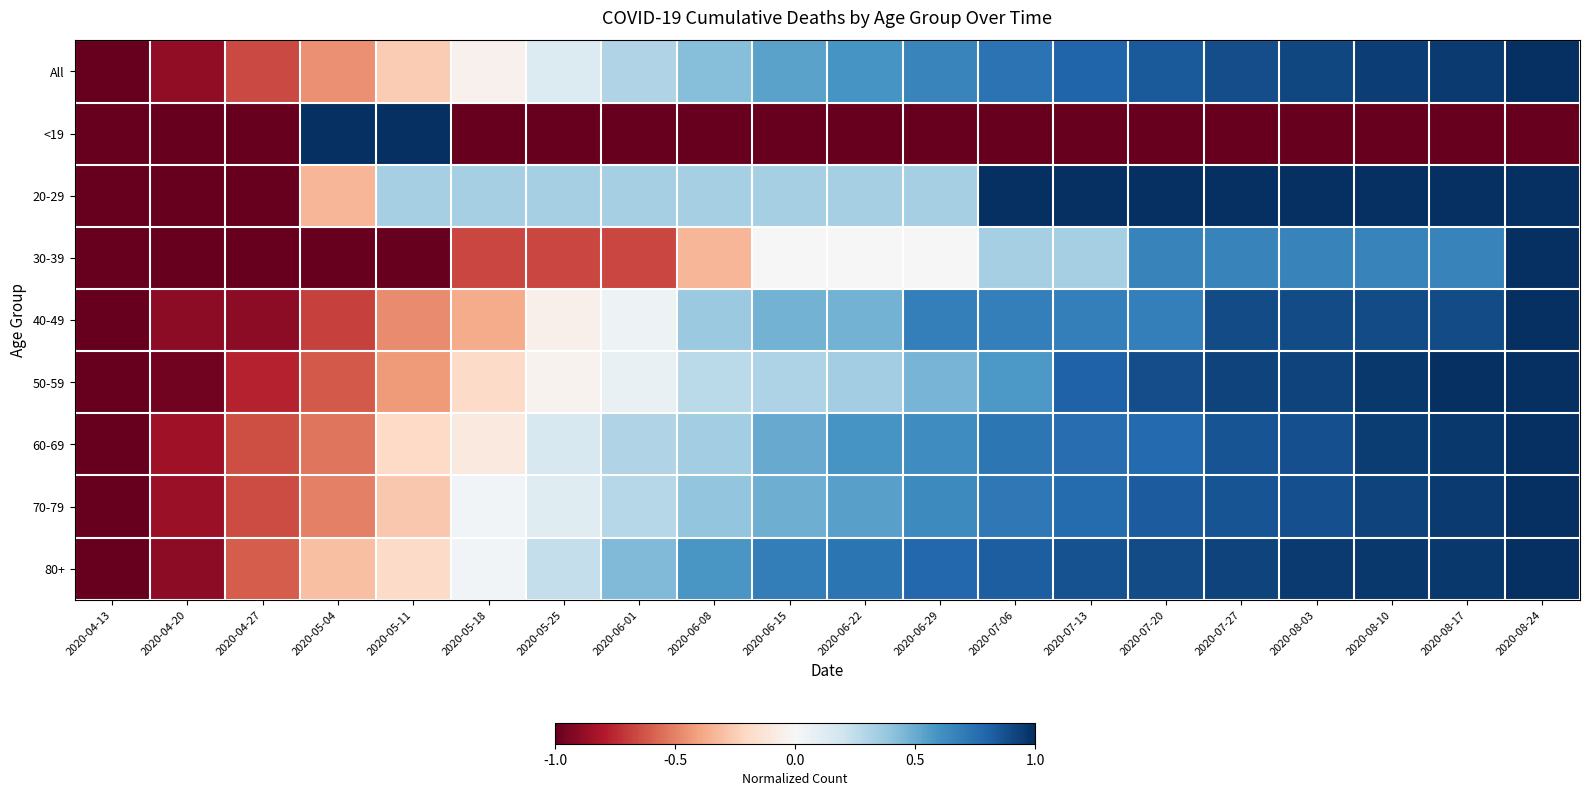

What is the difference between the highest and lowest values at 2020-06-22?

1.7